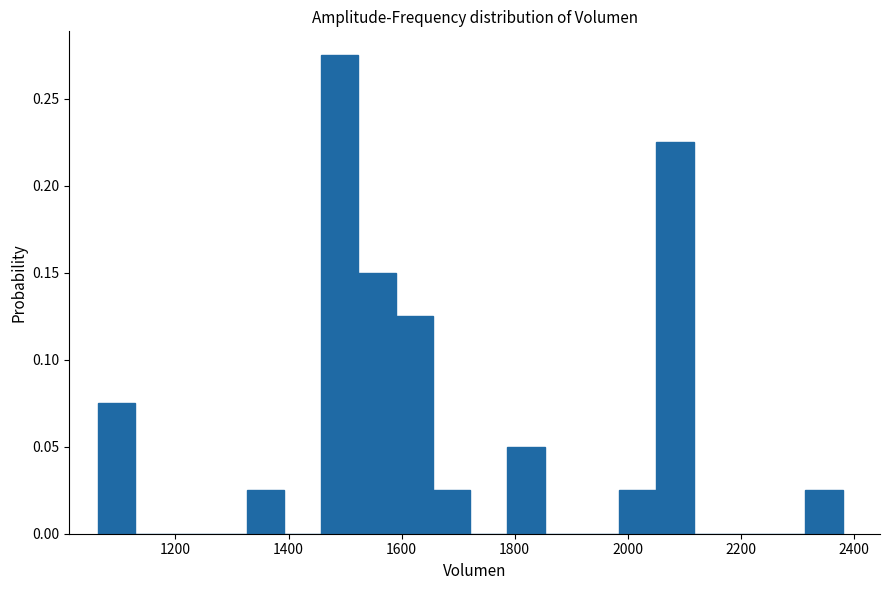

Around what value on the x-axis is the tallest bar? Give the approximate position of its centre, as read against the axis.

1500